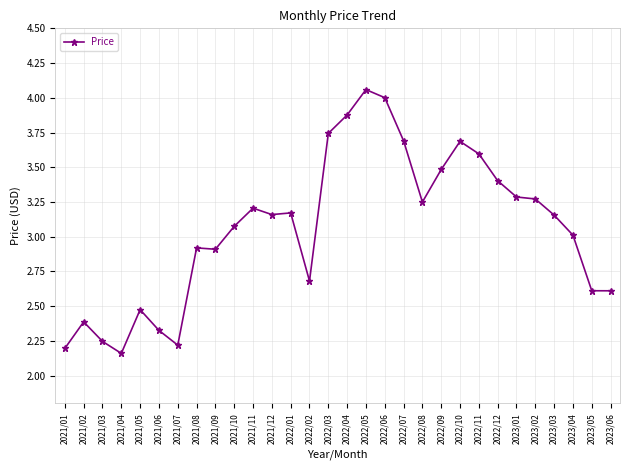

What is the sum of all values?

91.9